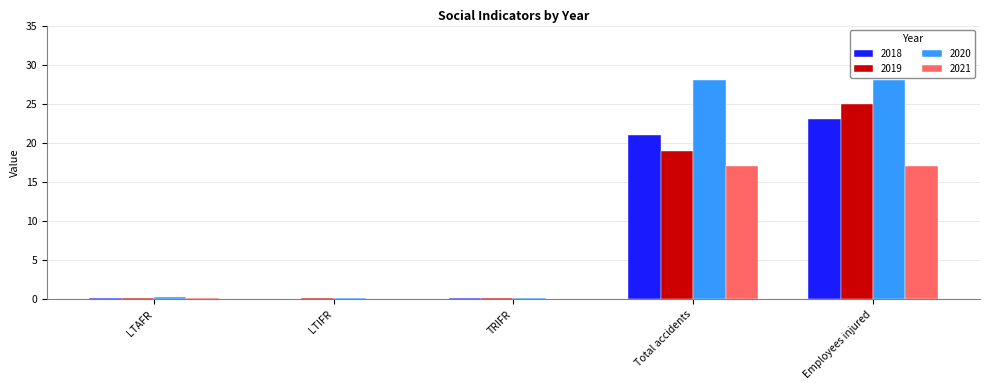

What is the greatest value displayed?

28.0